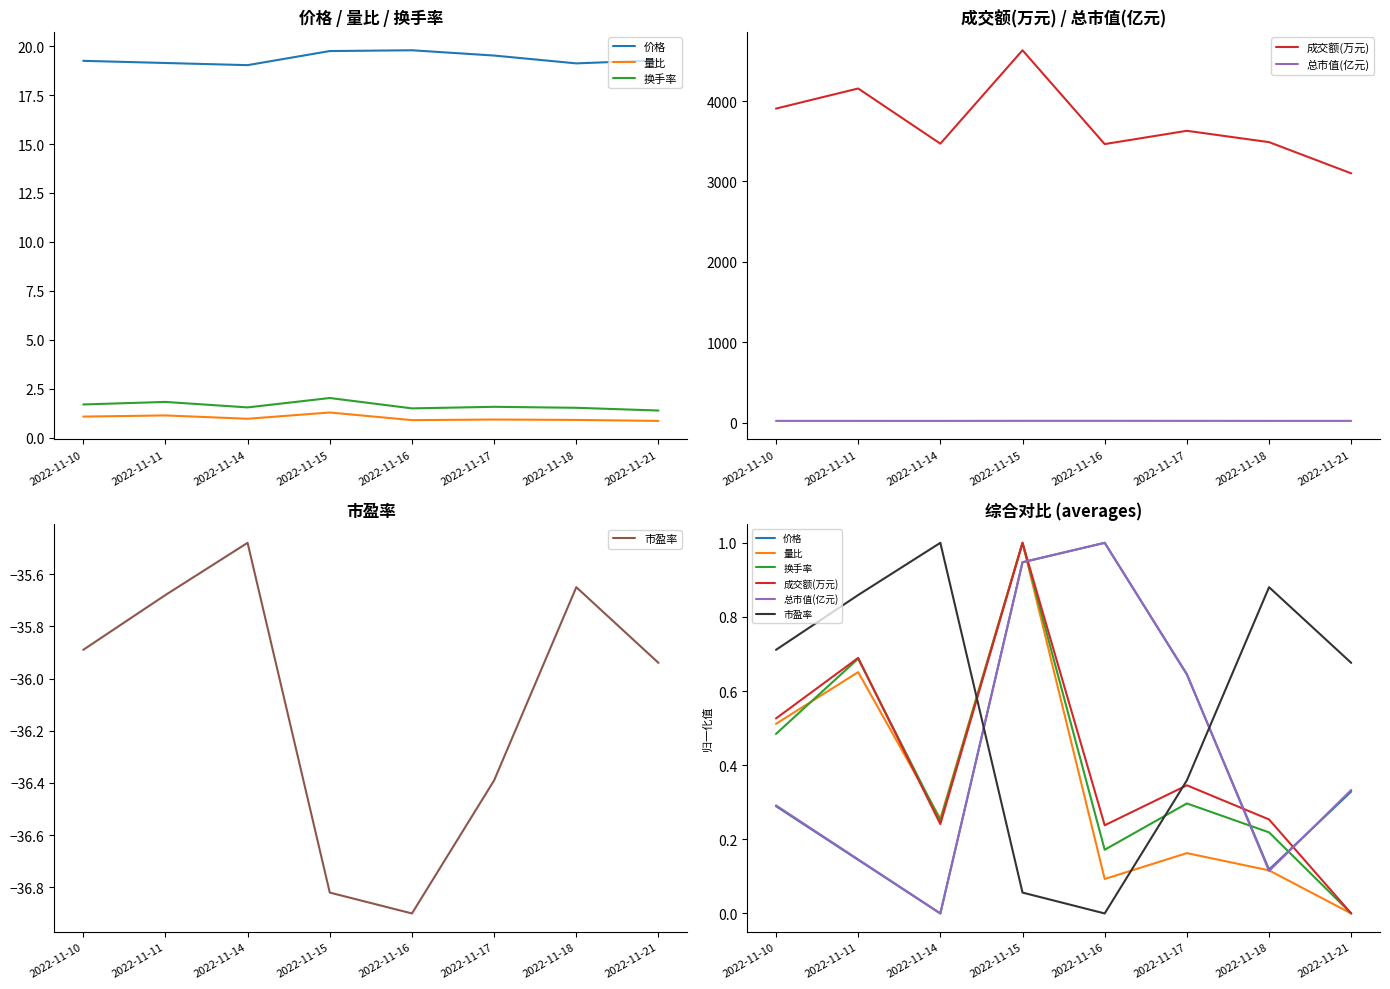

Which series has the largest range (max minus min)?

成交额(万元)